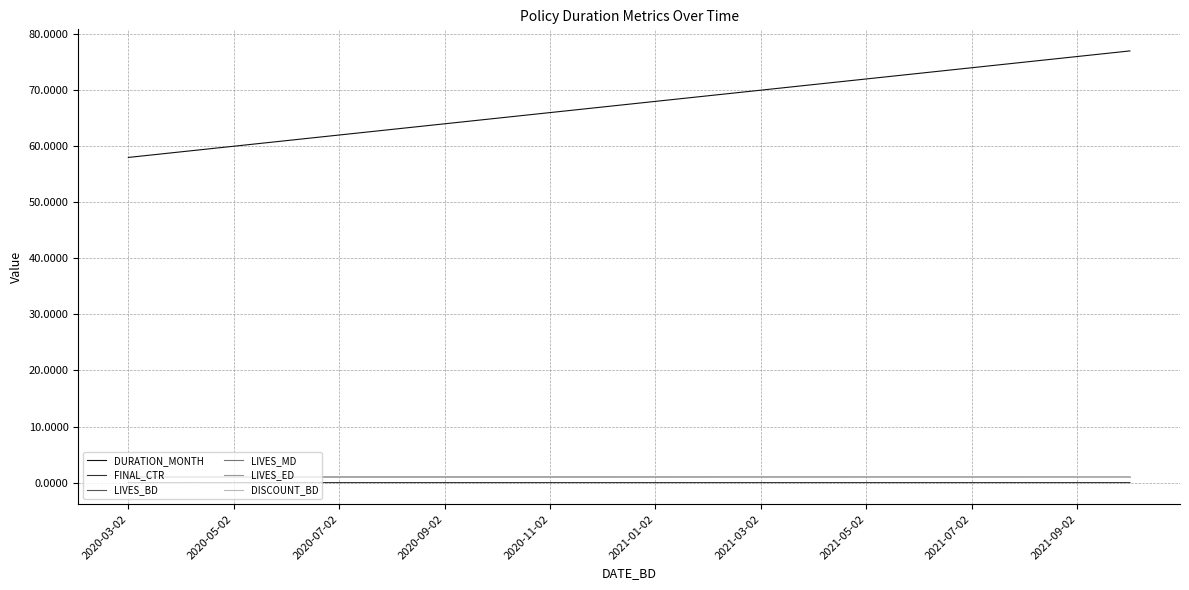

Which series has the widest spread of values?

DURATION_MONTH